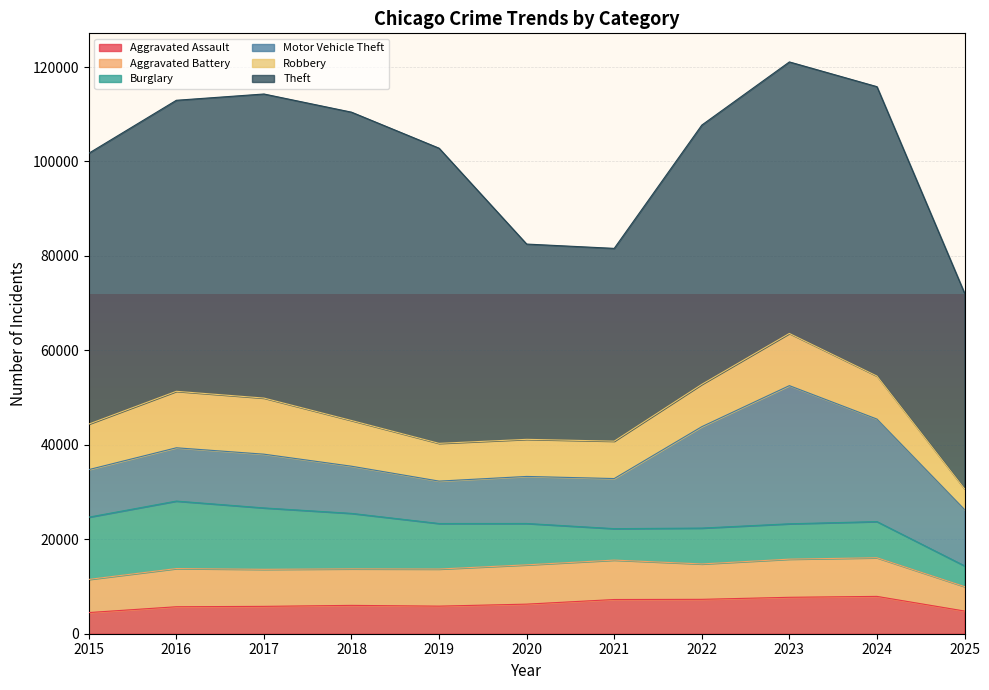

The Motor Vehicle Theft series shows 18099 at 2021. True or false?

False